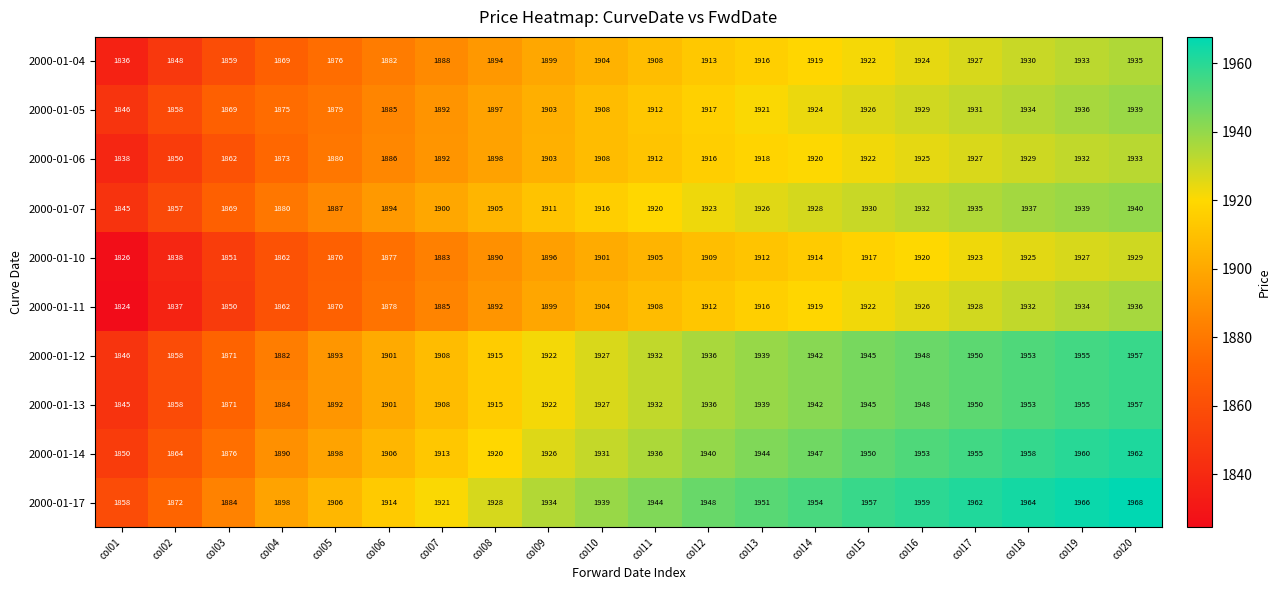

What is the difference between the maximum and minimum values in the 2000-01-17 series?

110